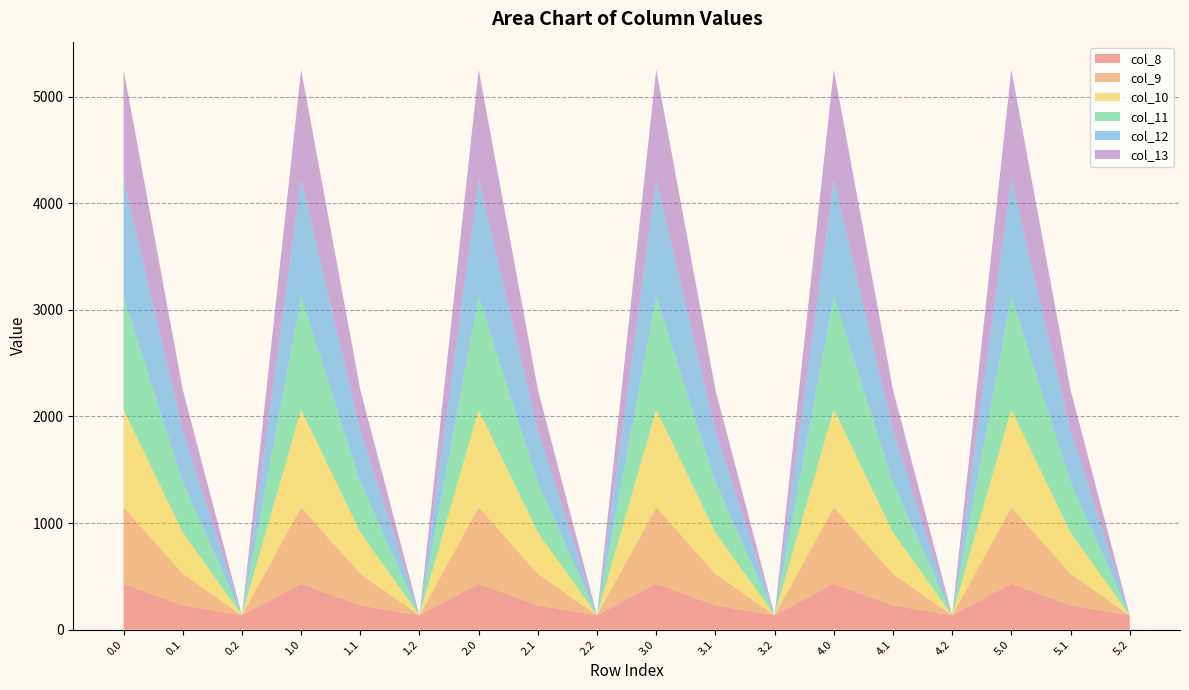

Reading left to right, what are all the values shown in this chart?

col_8: 430.3	227.5	134.2	430.3	227.5	134.2	430.3	227.5	134.2	430.3	227.5	134.2	430.3	227.5	134.2	430.3	227.5	134.2
col_9: 716.9	295.9	0.0	716.9	295.9	0.0	716.9	295.9	0.0	716.9	295.9	0.0	716.9	295.9	0.0	716.9	295.9	0.0
col_10: 916.2	388.1	0.0	916.2	388.1	0.0	916.2	388.1	0.0	916.2	388.1	0.0	916.2	388.1	0.0	916.2	388.1	0.0
col_11: 1060.3	471.7	0.0	1060.3	471.7	0.0	1060.3	471.7	0.0	1060.3	471.7	0.0	1060.3	471.7	0.0	1060.3	471.7	0.0
col_12: 1096.7	485.4	0.0	1096.7	485.4	0.0	1096.7	485.4	0.0	1096.7	485.4	0.0	1096.7	485.4	0.0	1096.7	485.4	0.0
col_13: 1032.9	382.7	0.0	1032.9	382.7	0.0	1032.9	382.7	0.0	1032.9	382.7	0.0	1032.9	382.7	0.0	1032.9	382.7	0.0